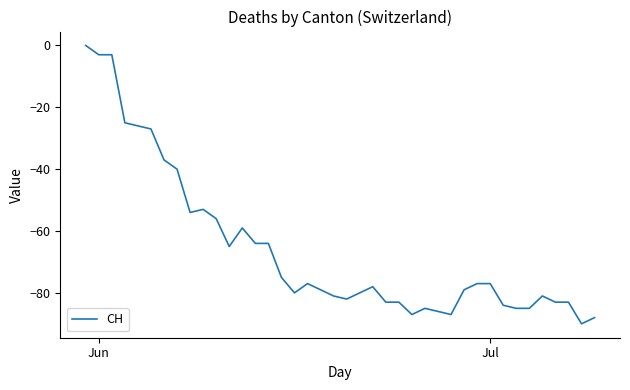

What is the minimum value shown in the chart?

-90